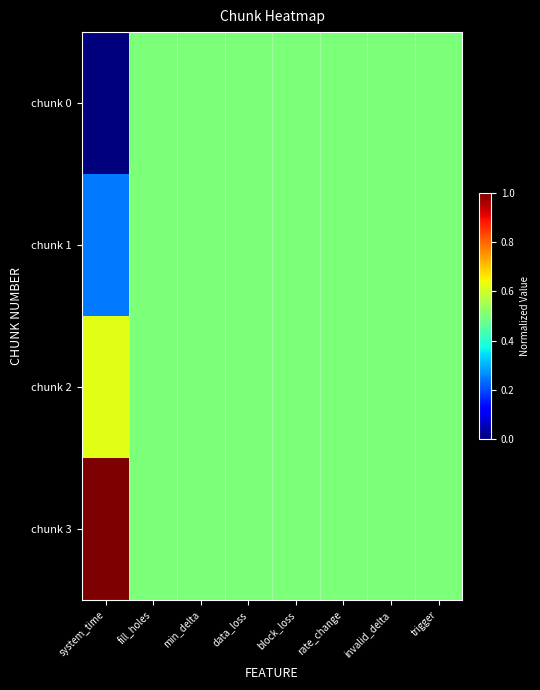

Reading left to right, extract all data points from this chart.

chunk 0: system_time=0.0	fill_holes=0.5	min_delta=0.5	data_loss=0.5	block_loss=0.5	rate_change=0.5	invalid_delta=0.5	trigger=0.5
chunk 1: system_time=0.2	fill_holes=0.5	min_delta=0.5	data_loss=0.5	block_loss=0.5	rate_change=0.5	invalid_delta=0.5	trigger=0.5
chunk 2: system_time=0.6	fill_holes=0.5	min_delta=0.5	data_loss=0.5	block_loss=0.5	rate_change=0.5	invalid_delta=0.5	trigger=0.5
chunk 3: system_time=1.0	fill_holes=0.5	min_delta=0.5	data_loss=0.5	block_loss=0.5	rate_change=0.5	invalid_delta=0.5	trigger=0.5